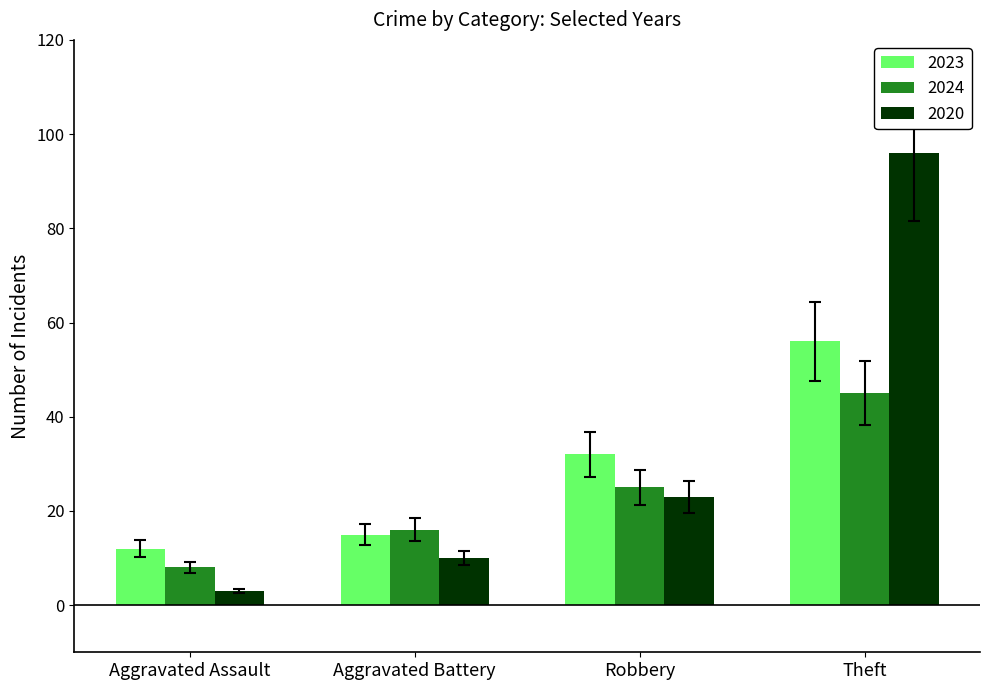

What are all the series names shown in the legend?

2023, 2024, 2020